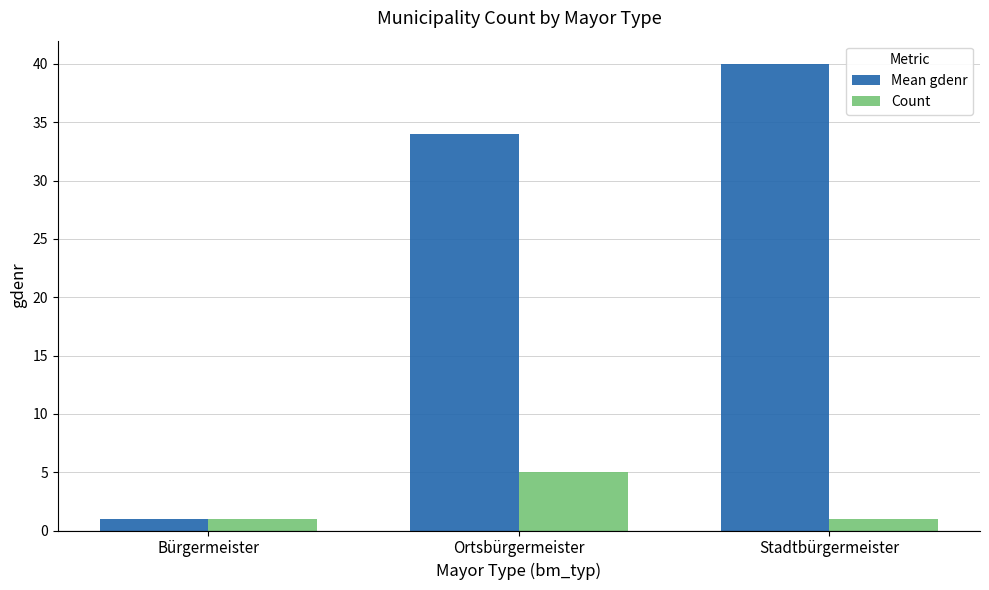

At how many categories does at least one series exceed 30?

2